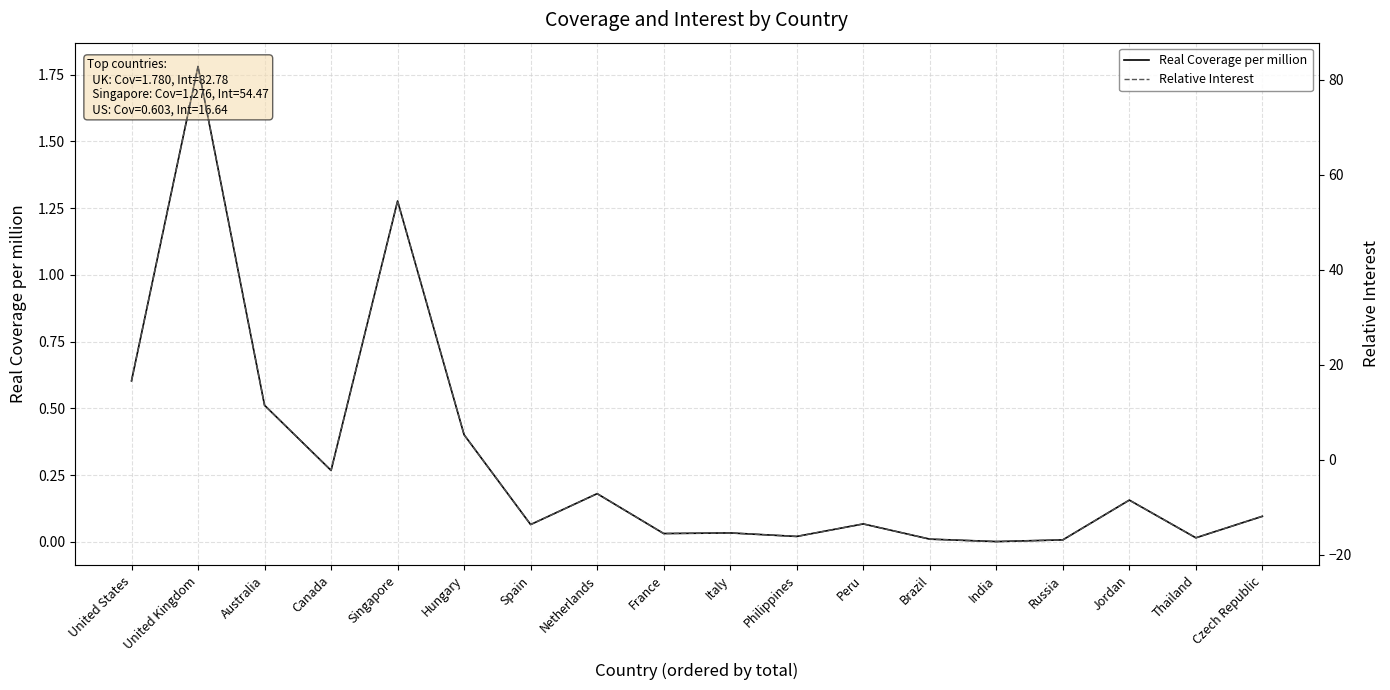

Which category has the highest value across all series?

United Kingdom